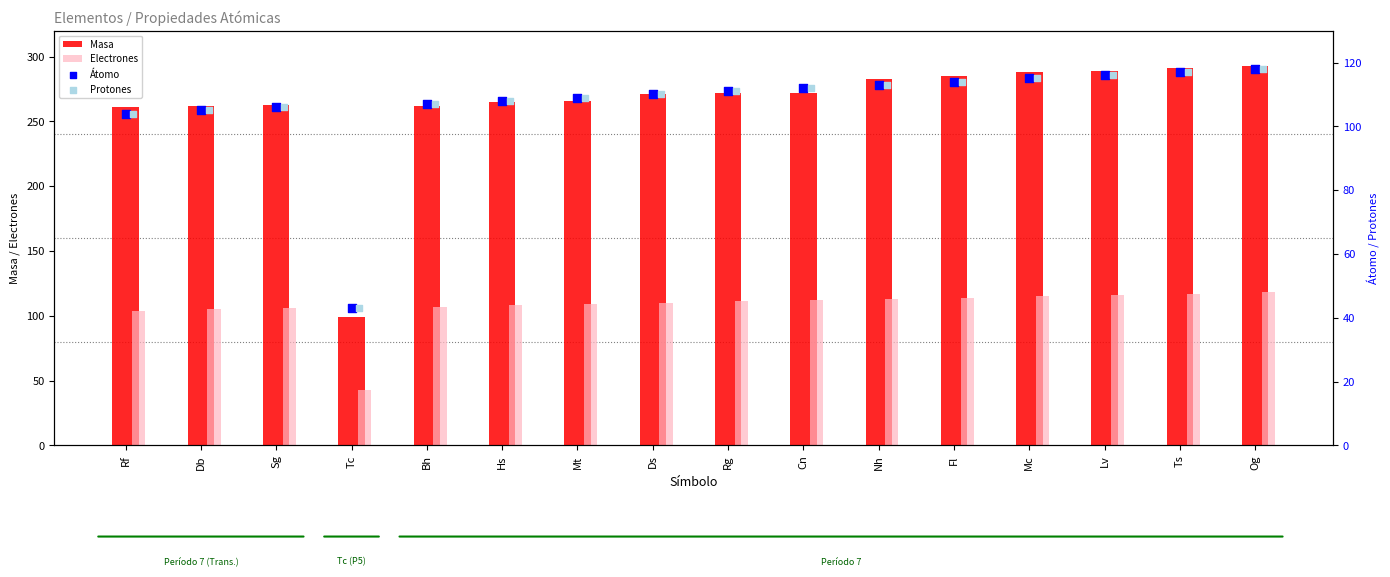

Which series reaches the maximum Y coordinate?

Masa